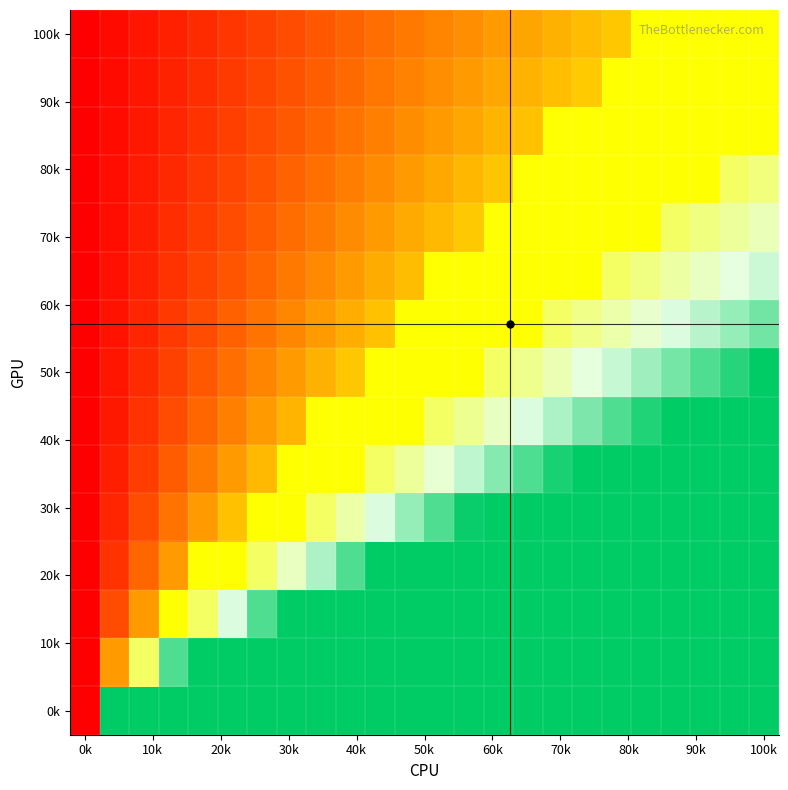

Which label corresponds to the smallest value in the chart?

0k